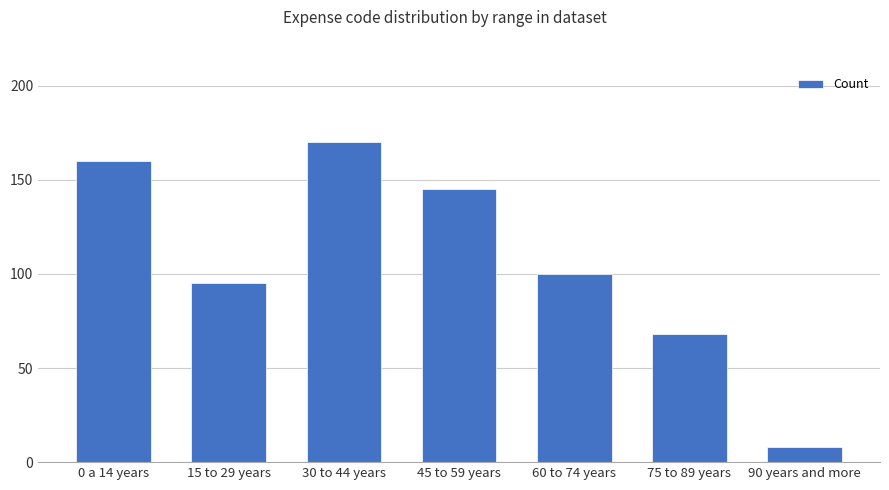

Reading right to left, extract all data points from this chart.

8	68	100	145	170	95	160